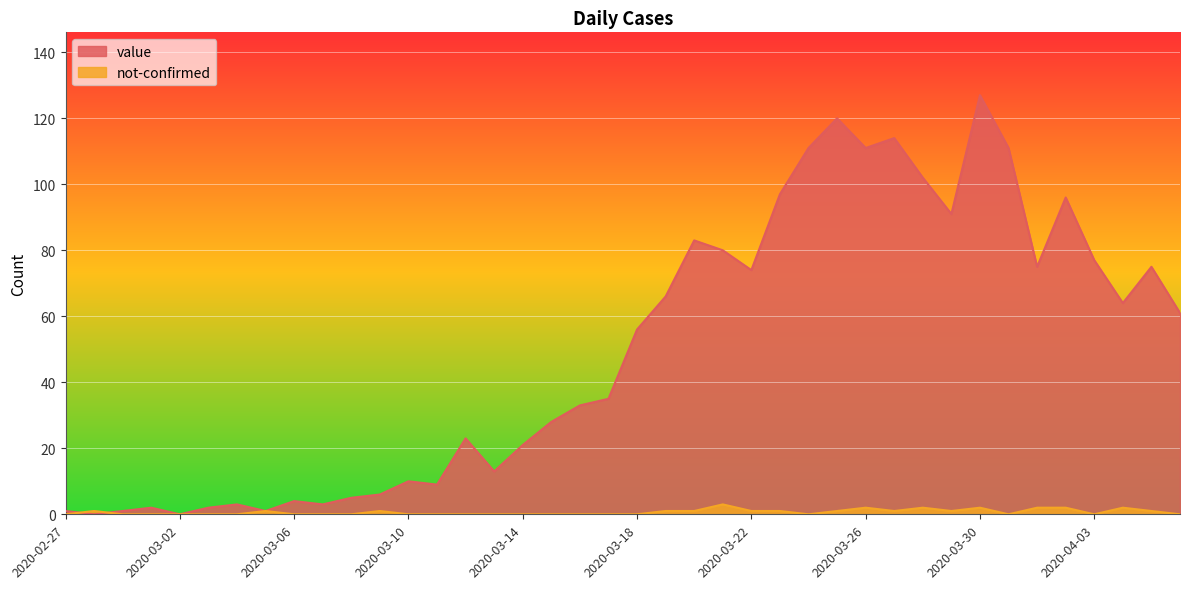

How many interior local peaks does the not-confirmed series have?

8